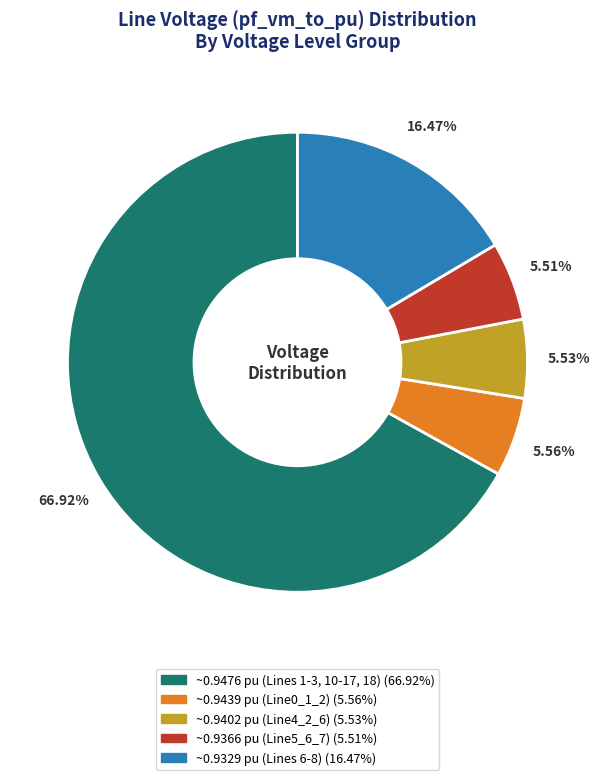

Is there a majority slice in this chart?

Yes